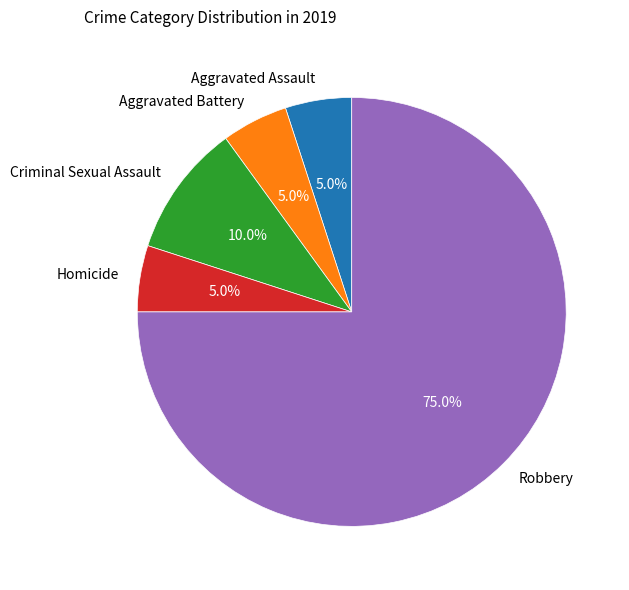

To the nearest percent, what is the difference between the largest and smallest slice percentages?

70%